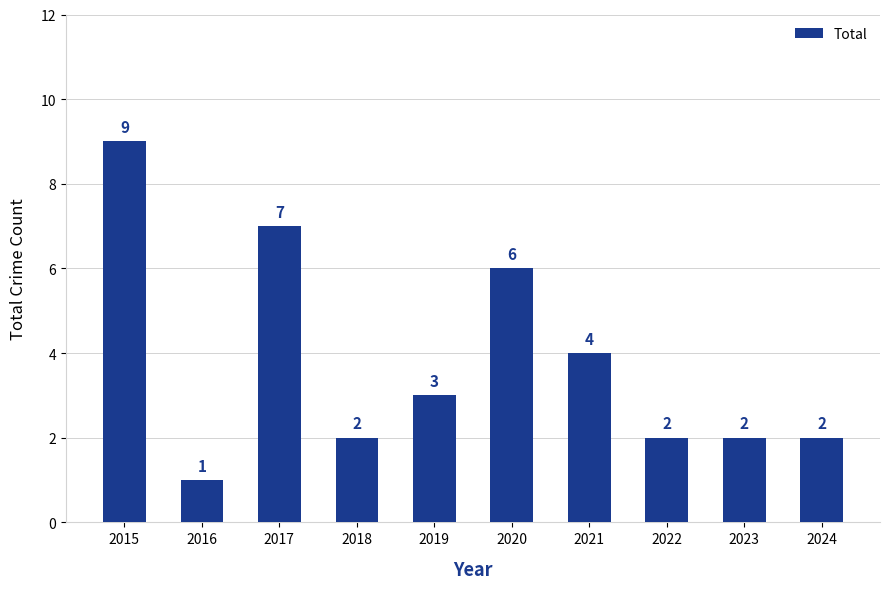

What is the sum of all values?

38